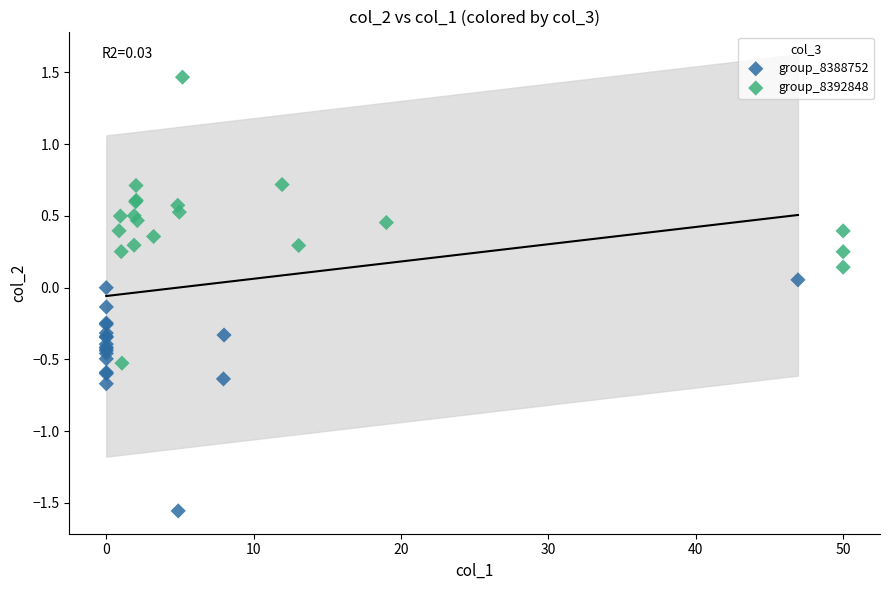

Which series contains the lowest Y value?

group_8388752